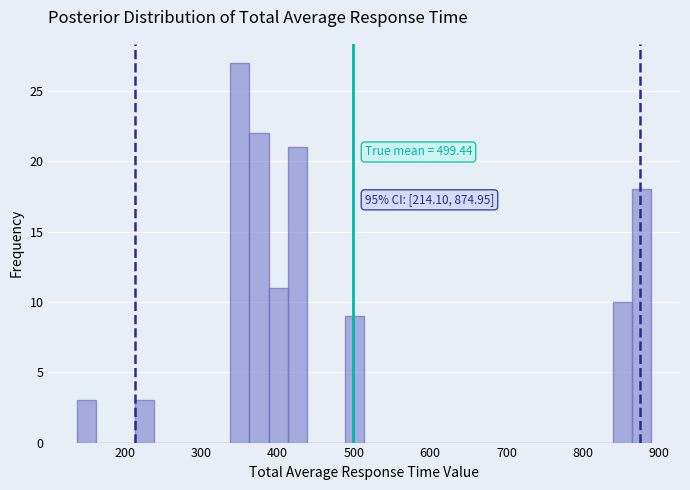

Around what value on the x-axis is the tallest bar? Give the approximate position of its centre, as read against the axis.

350